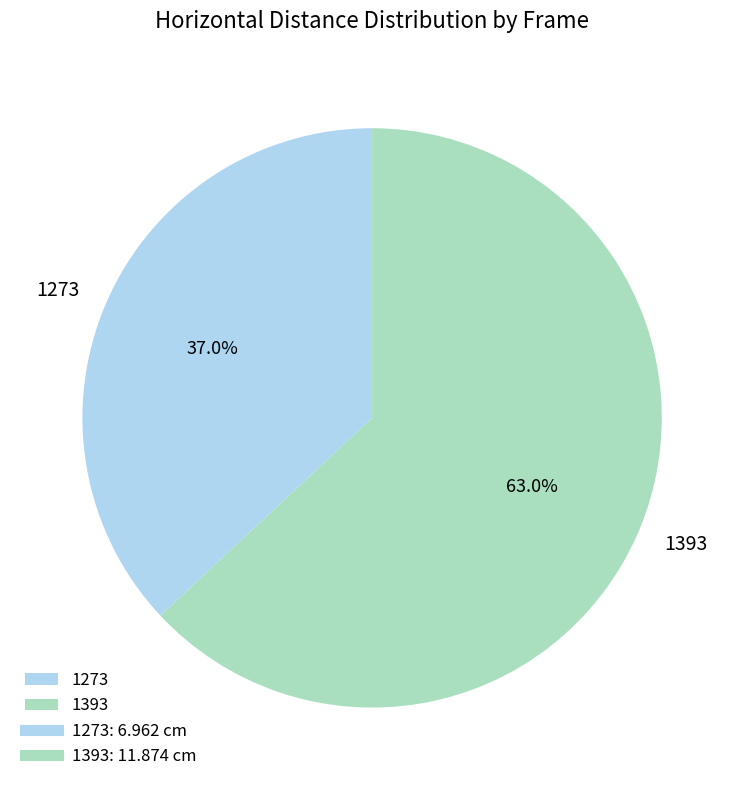

To the nearest percent, what is the difference between the largest and smallest slice percentages?

26%